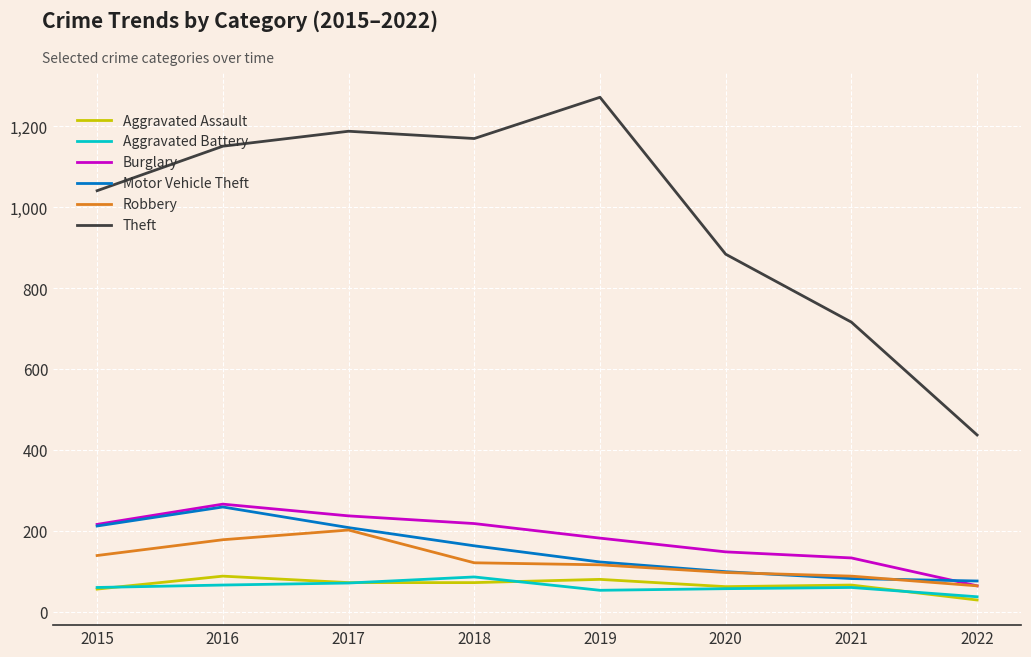

What are all the series names shown in the legend?

Aggravated Assault, Aggravated Battery, Burglary, Motor Vehicle Theft, Robbery, Theft